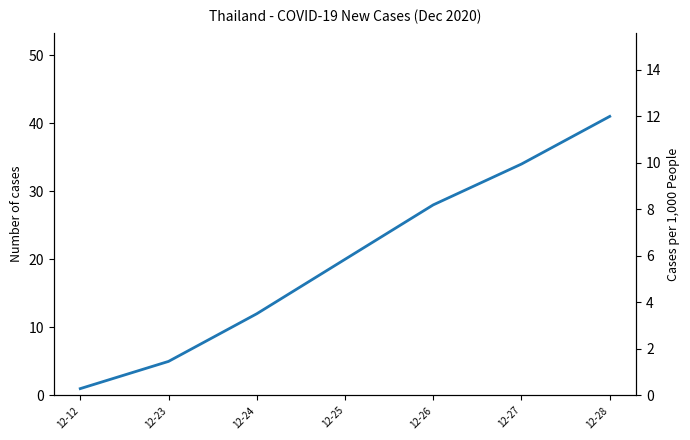

At which category does the chart reach its minimum across all series?

12-12